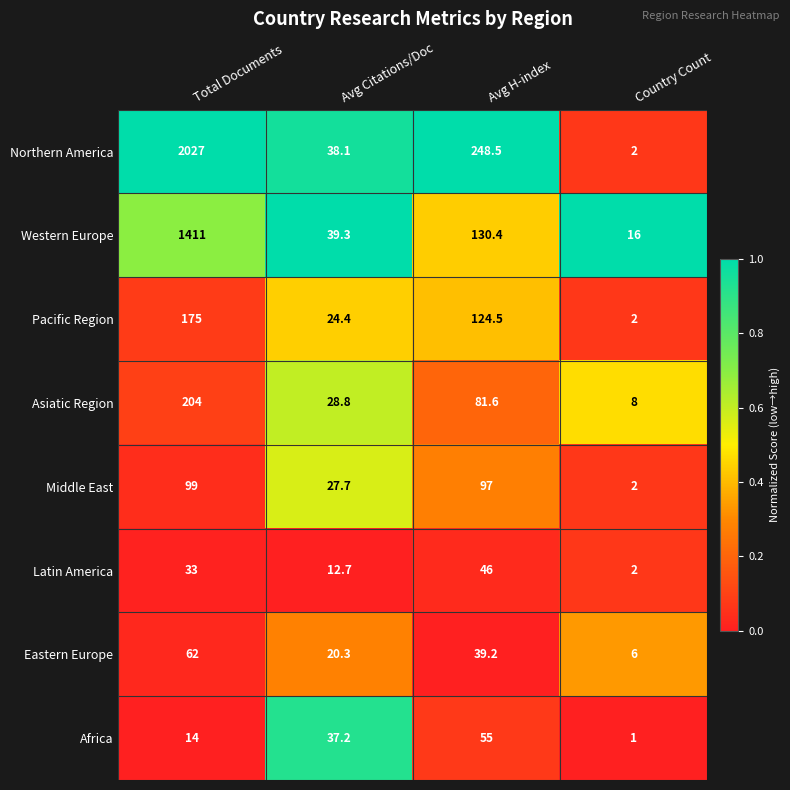

What is the highest value of the Latin America series?

46.0